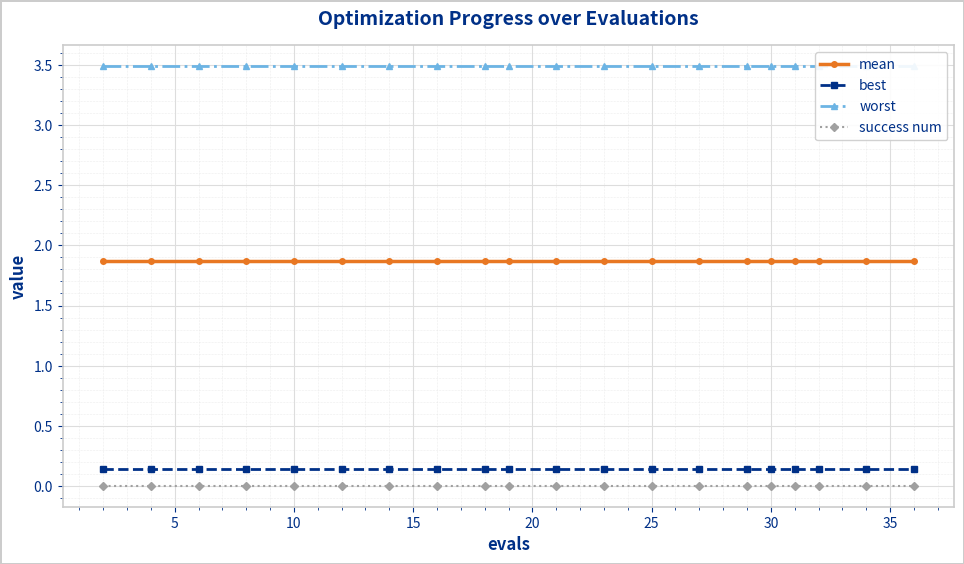

What is the maximum value for mean?

1.9